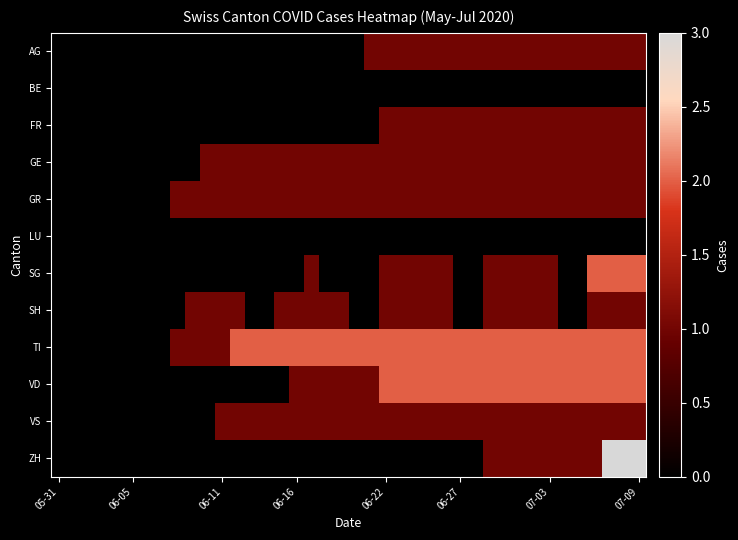

How many series are shown in this chart?

12